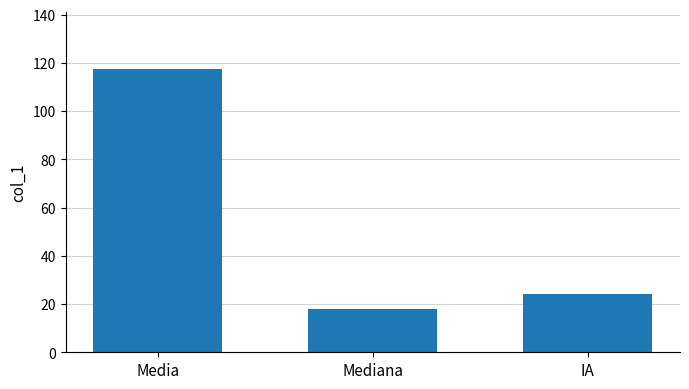

Rank the categories by value from lowest to highest.

Mediana, IA, Media